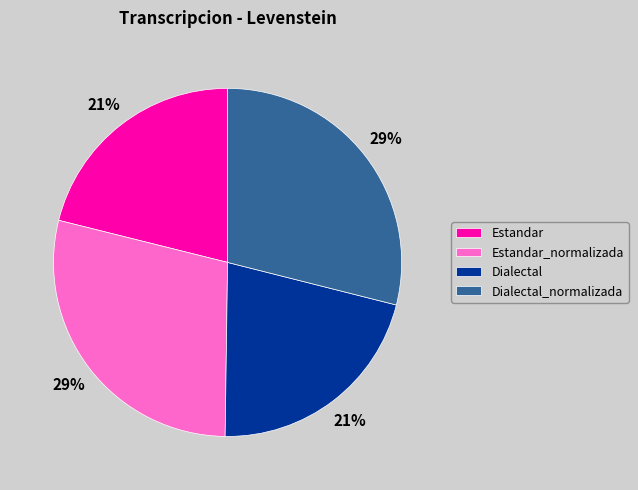

Approximately how many times larger is the value at Estandar compared to Estandar_normalizada?

0.7